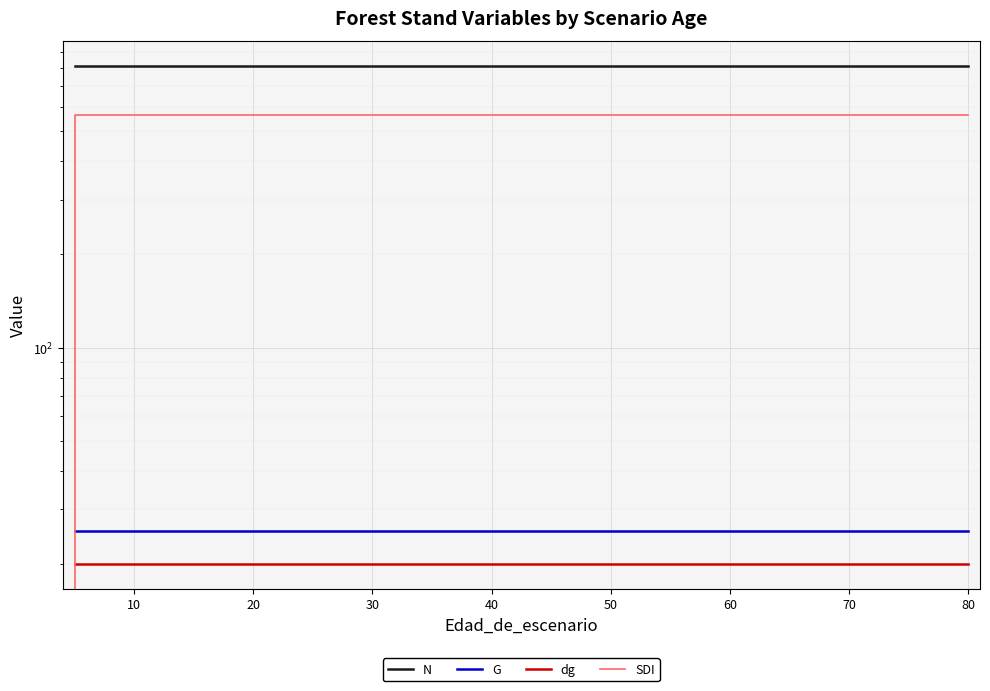

Reading left to right, transcribe all the data shown in this chart.

N: 813.0	813.0	813.0	813.0	813.0	813.0	813.0	813.0	813.0	813.0	813.0	813.0	813.0	813.0	813.0	813.0	813.0
G: 25.6	25.6	25.6	25.6	25.6	25.6	25.6	25.6	25.6	25.6	25.6	25.6	25.6	25.6	25.6	25.6	25.6
dg: 20.0	20.0	20.0	20.0	20.0	20.0	20.0	20.0	20.0	20.0	20.0	20.0	20.0	20.0	20.0	20.0	20.0
SDI: 0.0	565.9	565.9	565.9	565.9	565.9	565.9	565.9	565.9	565.9	565.9	565.9	565.9	565.9	565.9	565.9	565.9